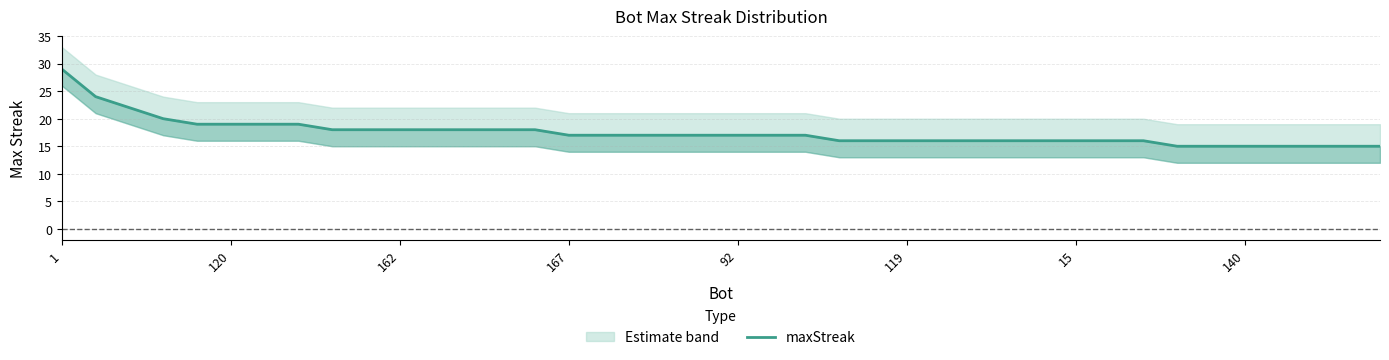

What is the difference between the maximum and minimum values?

14